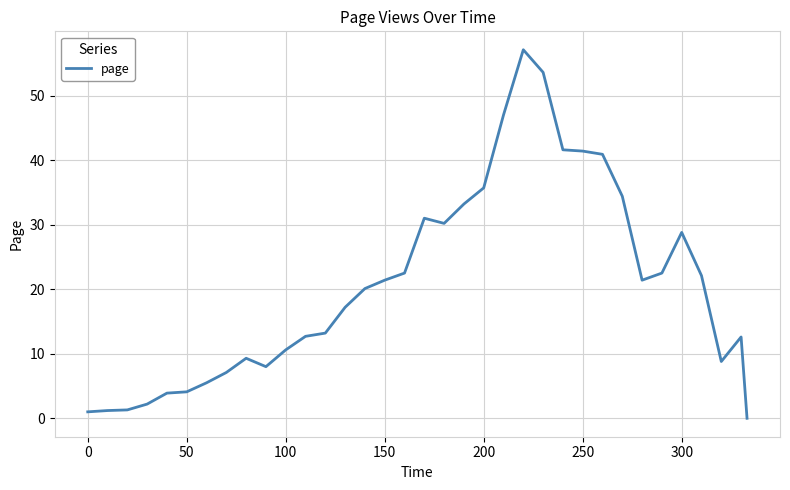

How many lines are shown in the chart?

1